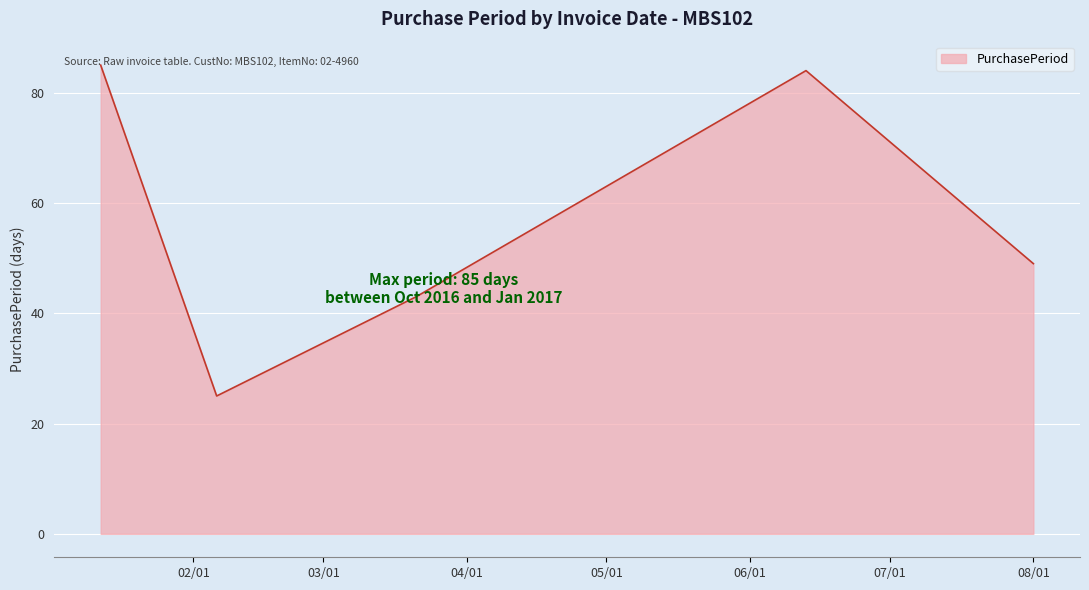

What is the maximum value shown in the chart?

85